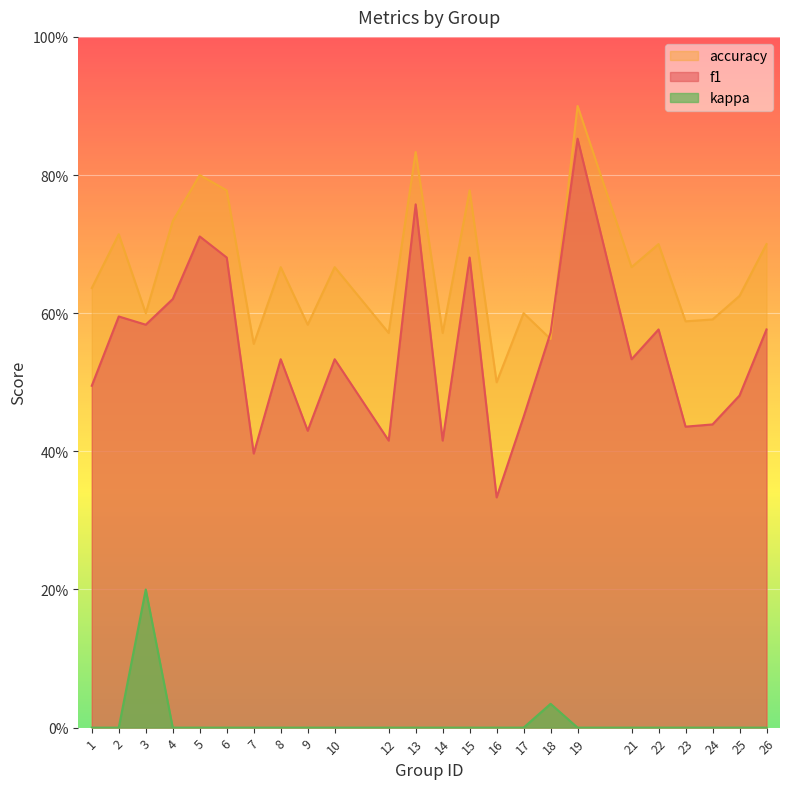

Which series ends up on top after the final intersection of accuracy and f1?

accuracy